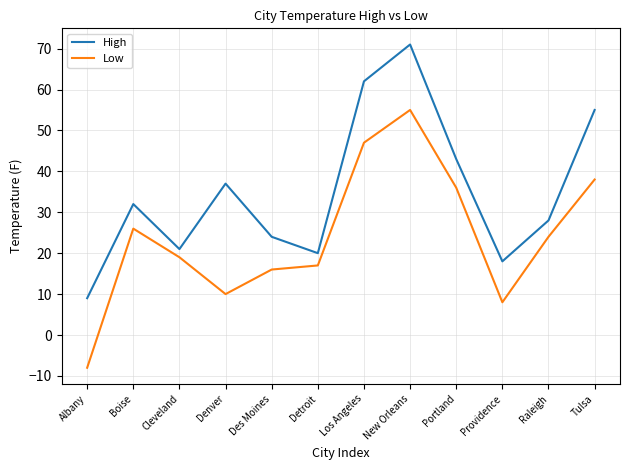

Does the chart have visible grid lines?

Yes